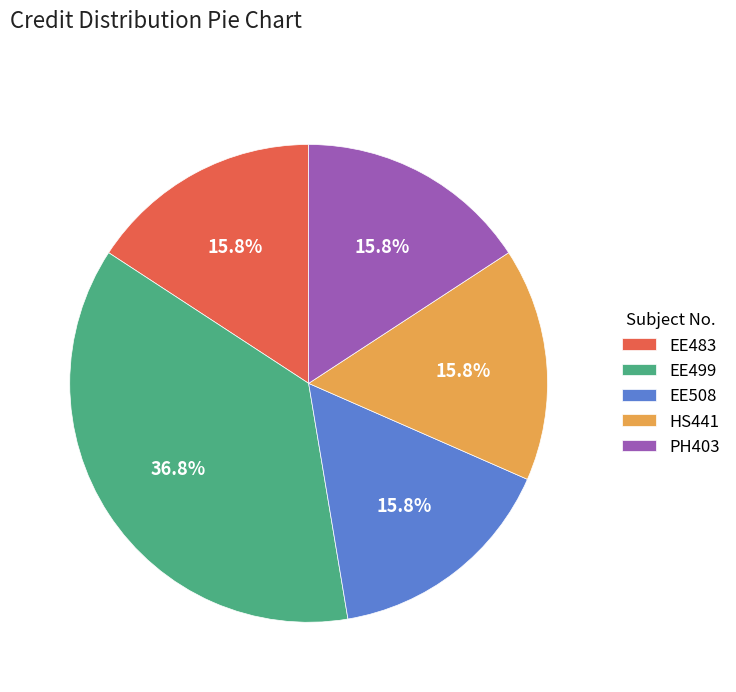

What is the ratio of the value at EE483 to the value at EE508?

1.0